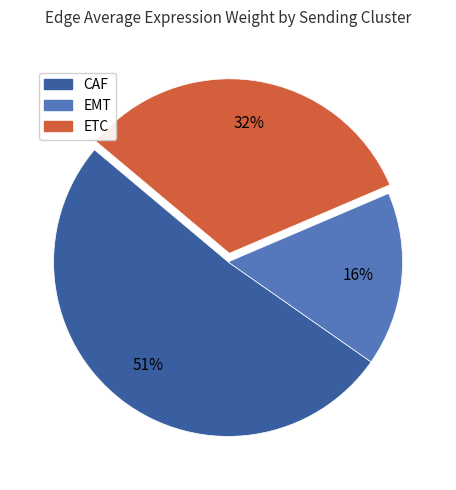

True or false: ETC accounts for 45% of the total.

False